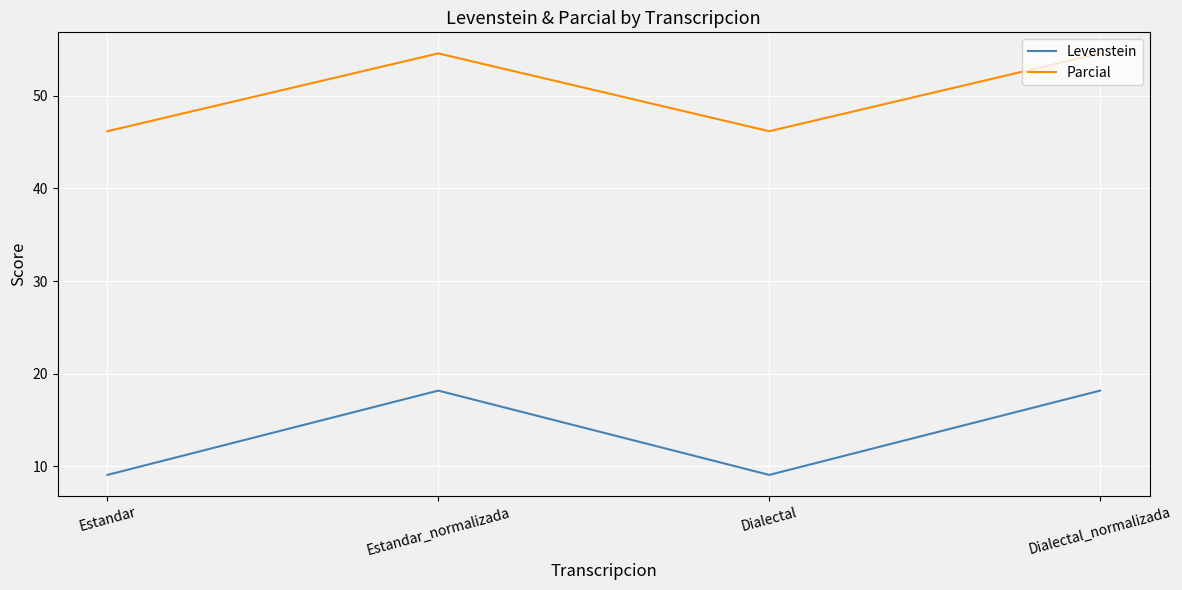

Reading right to left, extract all data points from this chart.

Levenstein: 18.2	9.1	18.2	9.1
Parcial: 54.5	46.2	54.5	46.2